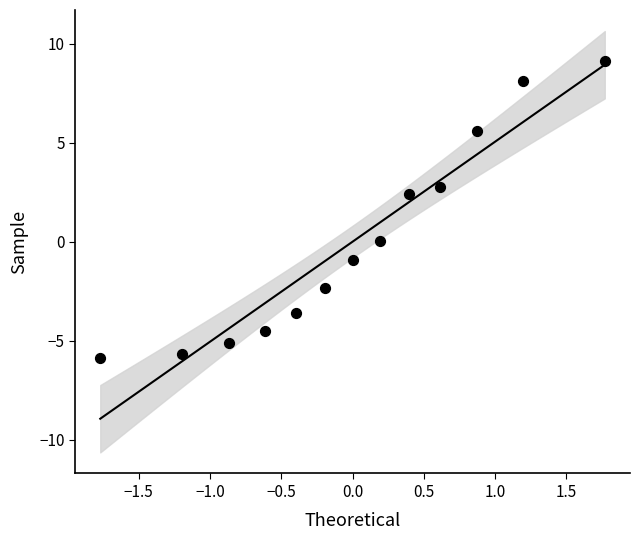

What is the range of Y values (max minus min)?

15.0